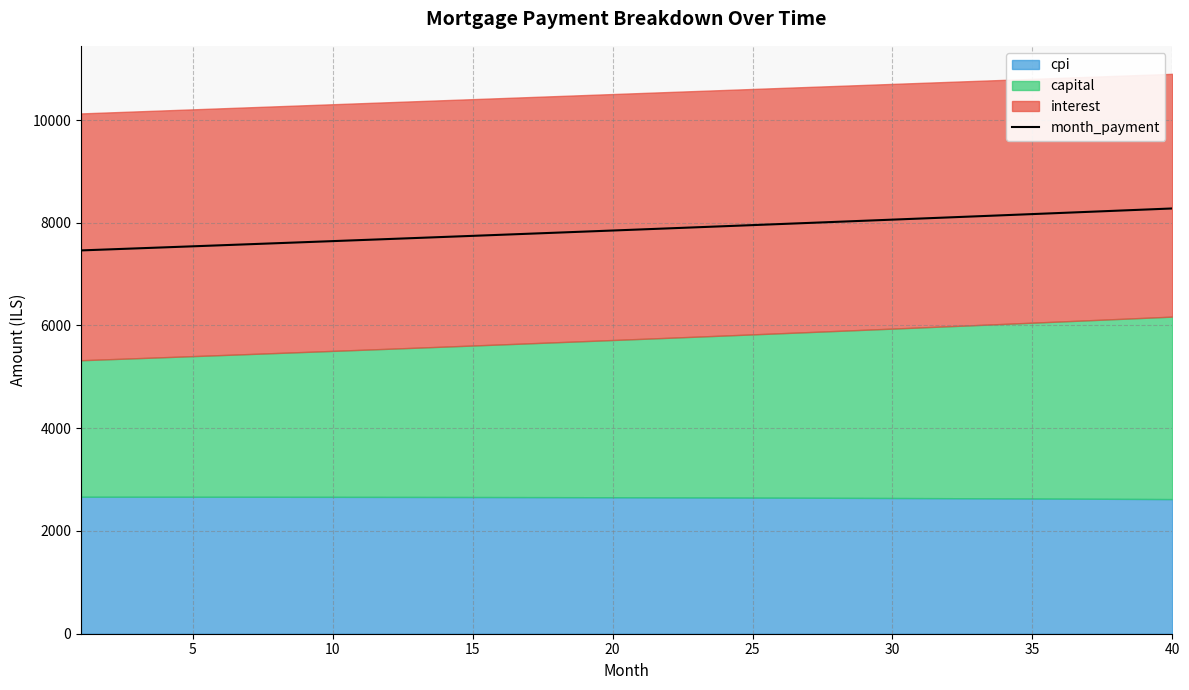

What is the lowest value of the month_payment series?

7461.5